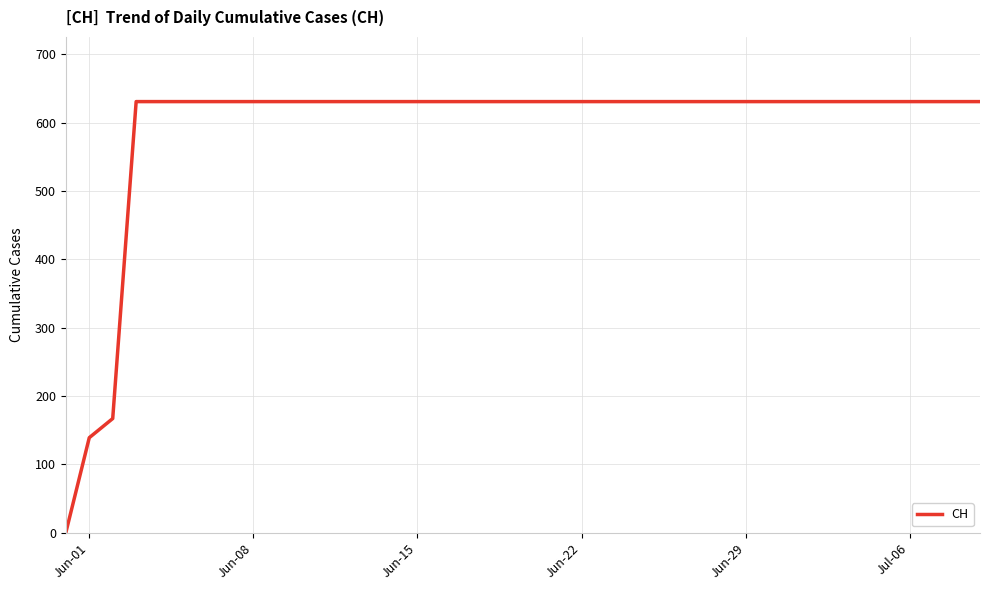

What is the maximum value shown in the chart?

631